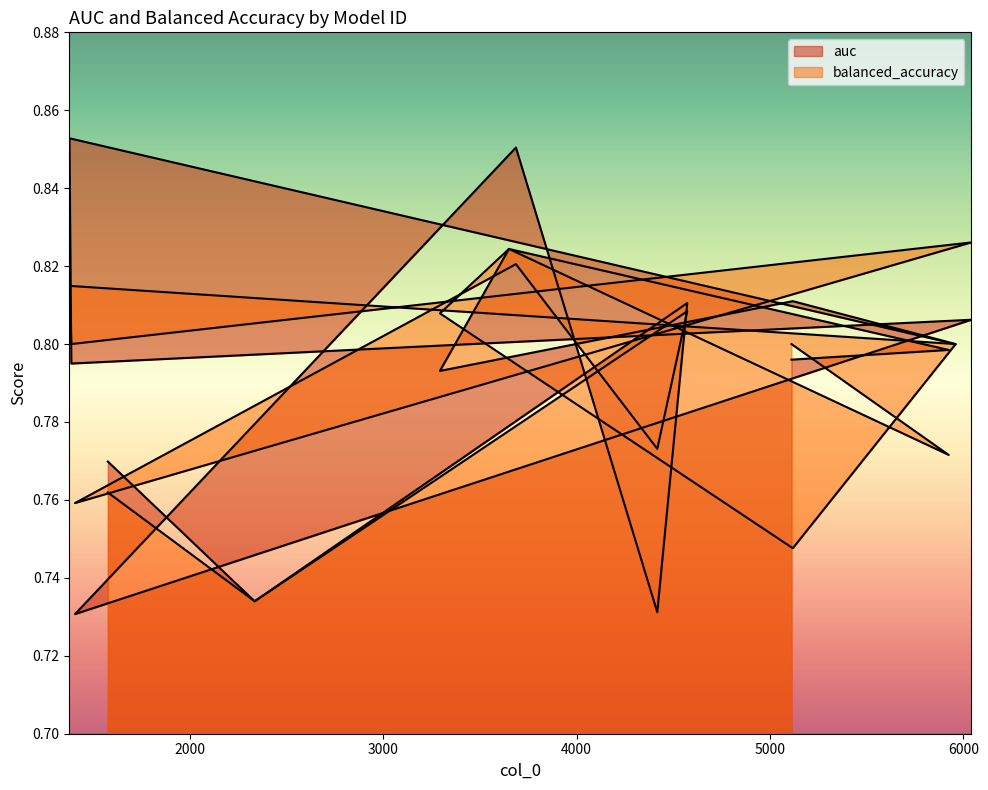

Count the auc values in the range 0 to 1.

15